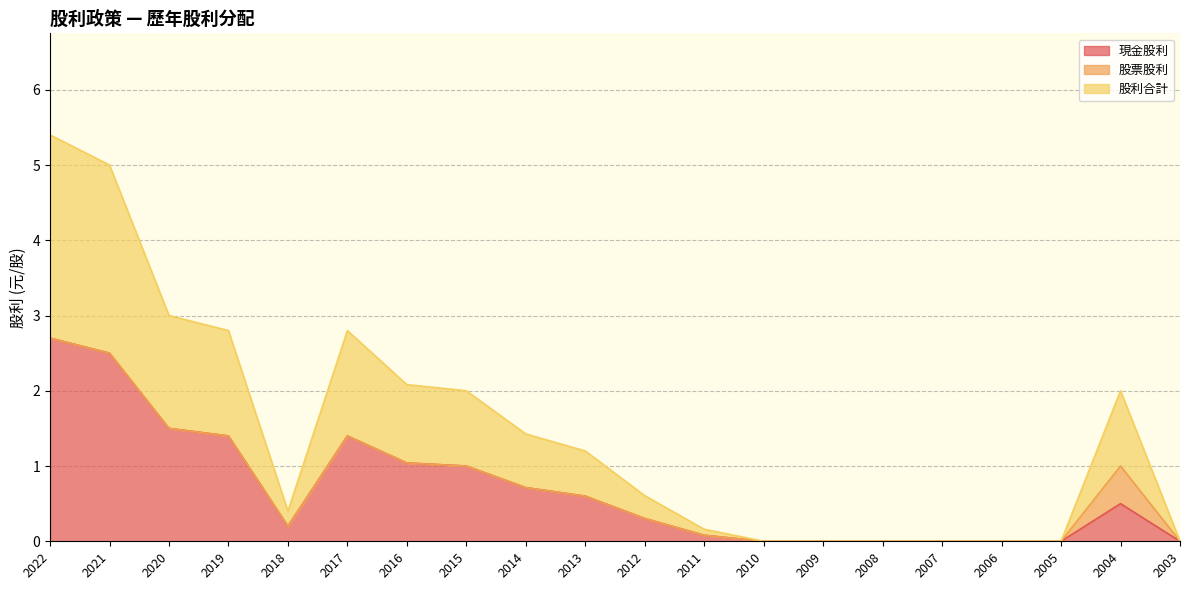

What is the value of the 股利合計 point at the 5th from the left?

0.2